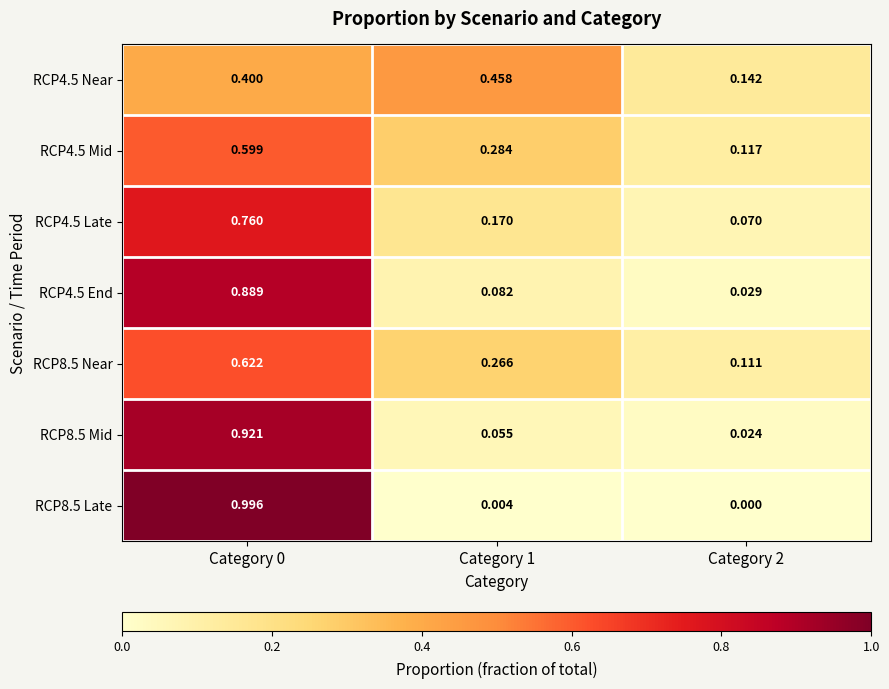

At how many categories does at least one series exceed 0?

3